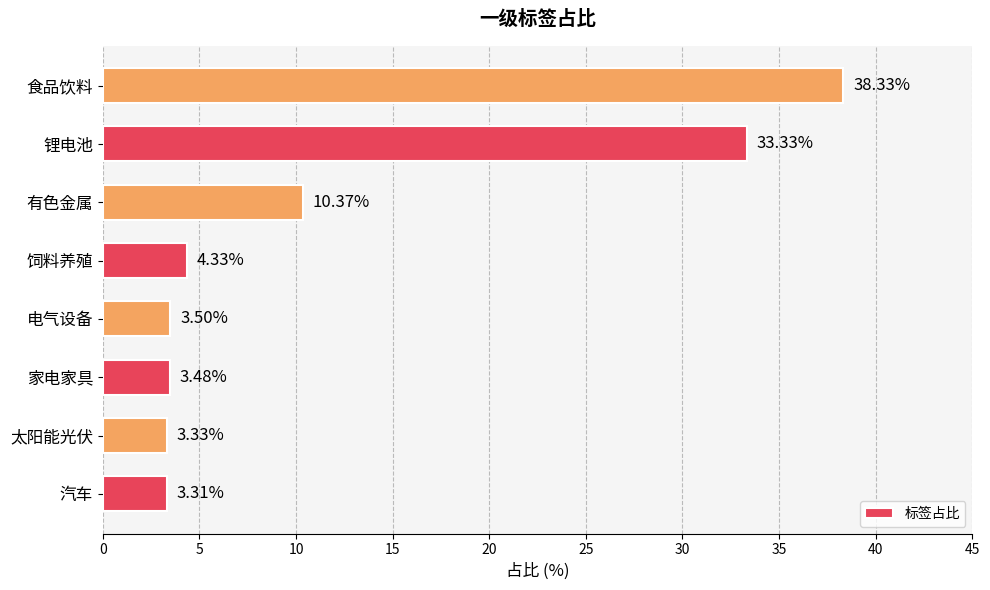

Where is the data nearest to the value 20?

有色金属